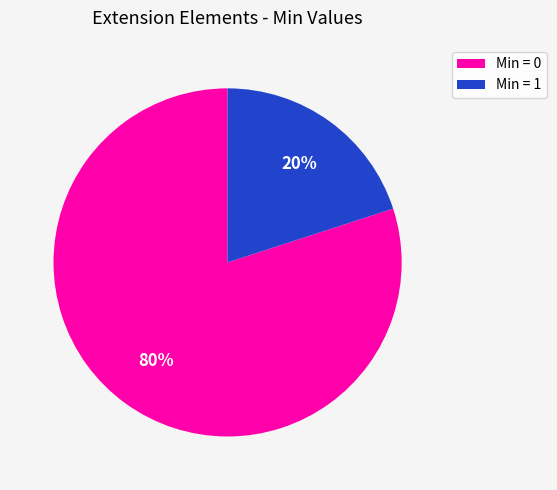

Does any single category account for the majority?

Yes